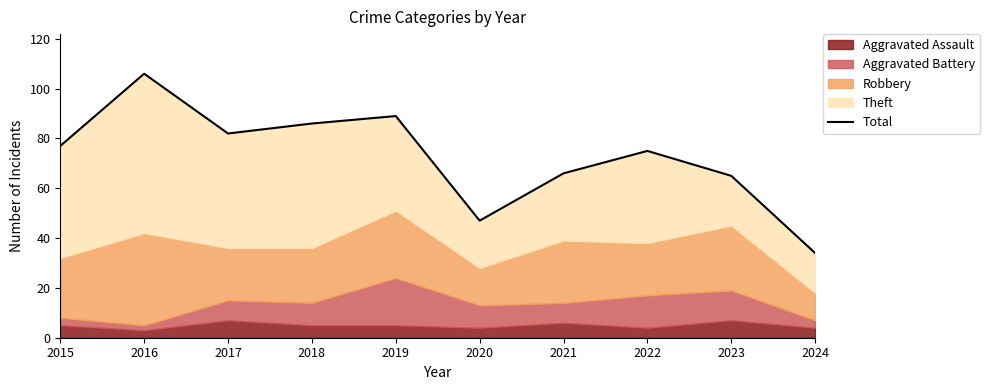

The value at 2022 is 99. True or false?

False